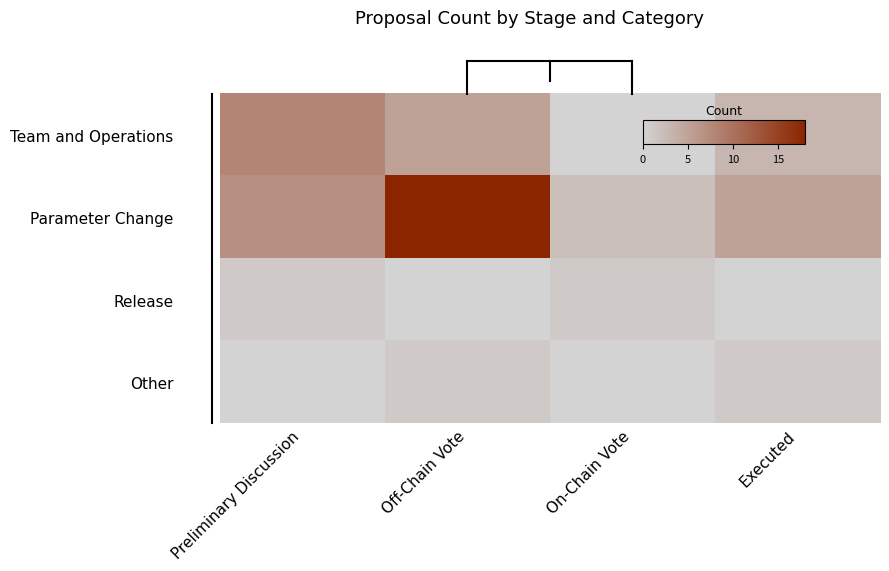

Which label corresponds to the largest value in the chart?

Off-Chain Vote